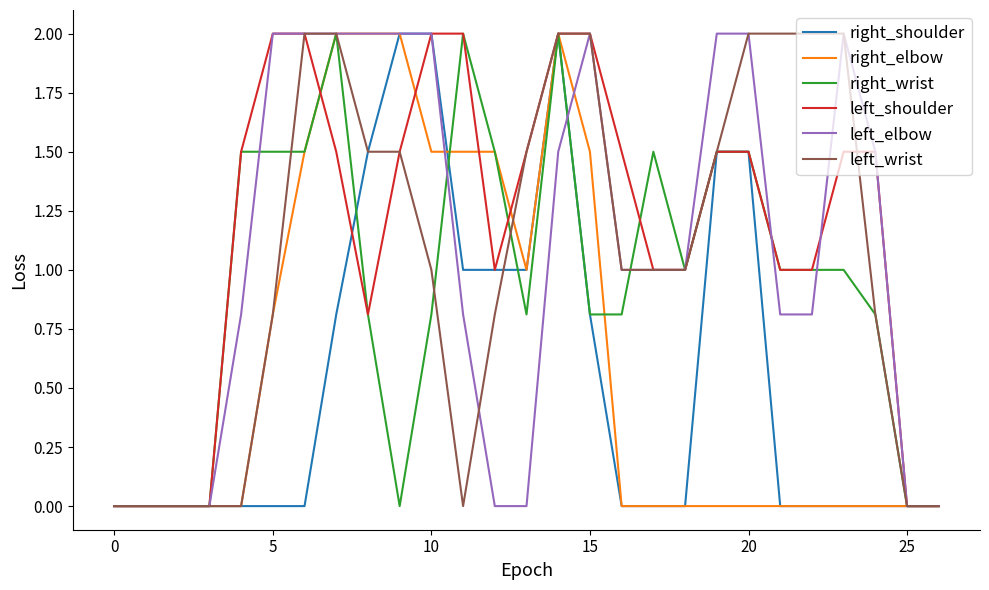

What is the maximum value for right_shoulder?

2.0